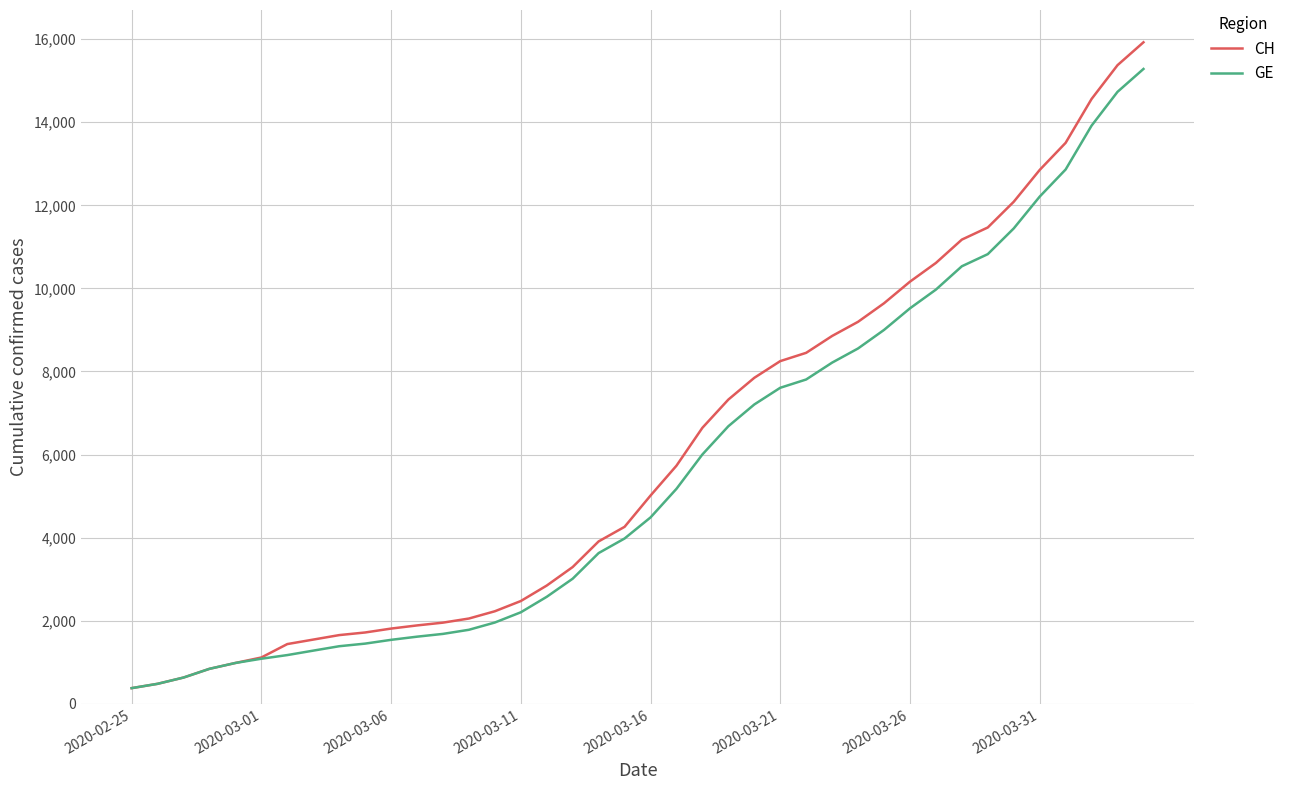

Which series has the widest spread of values?

CH